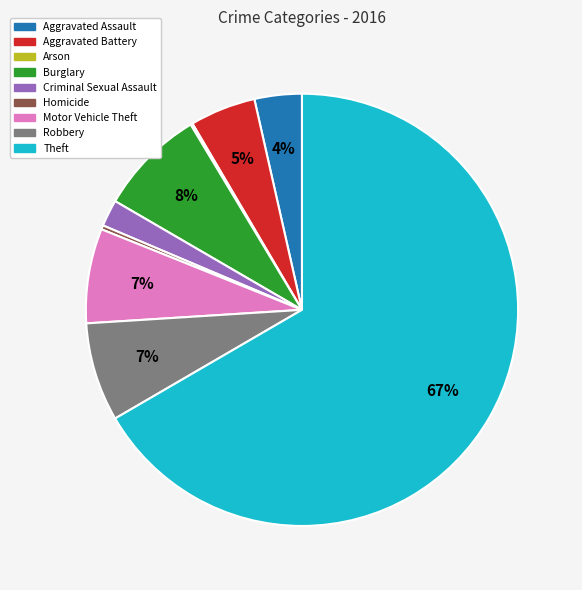

Which category has the biggest portion of the pie?

Theft